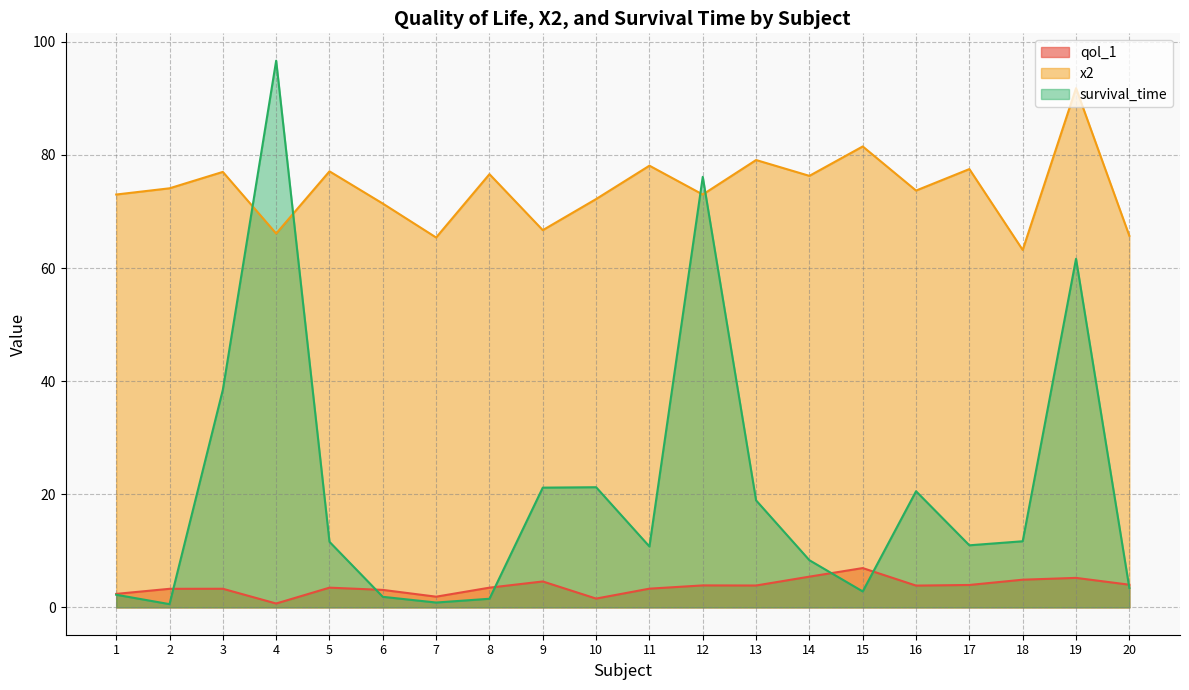

At how many categories does at least one series exceed 32?

20